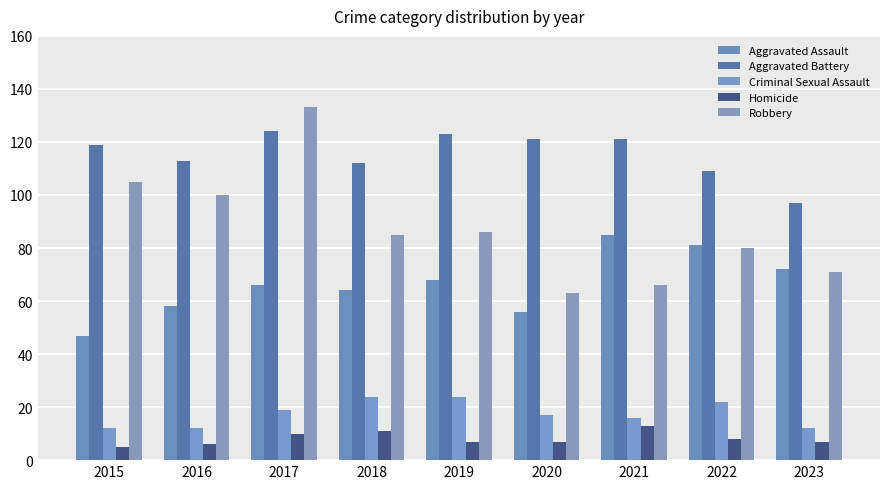

How many distinct data groups are displayed?

5